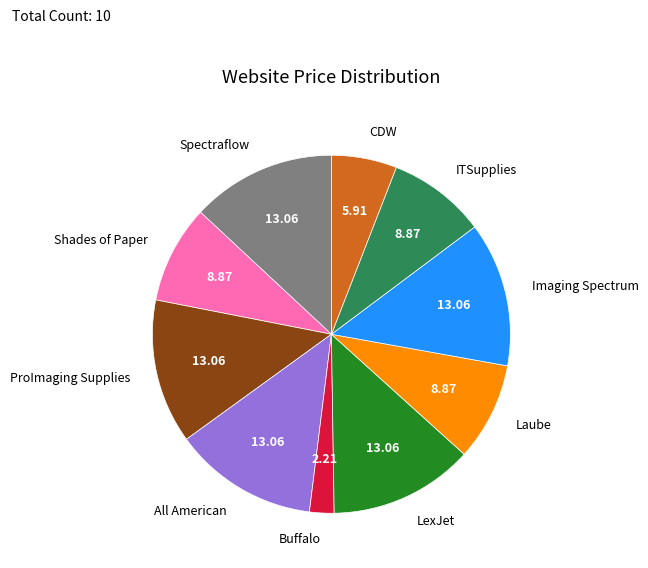

Is it true that Laube is 9% of the pie?

True